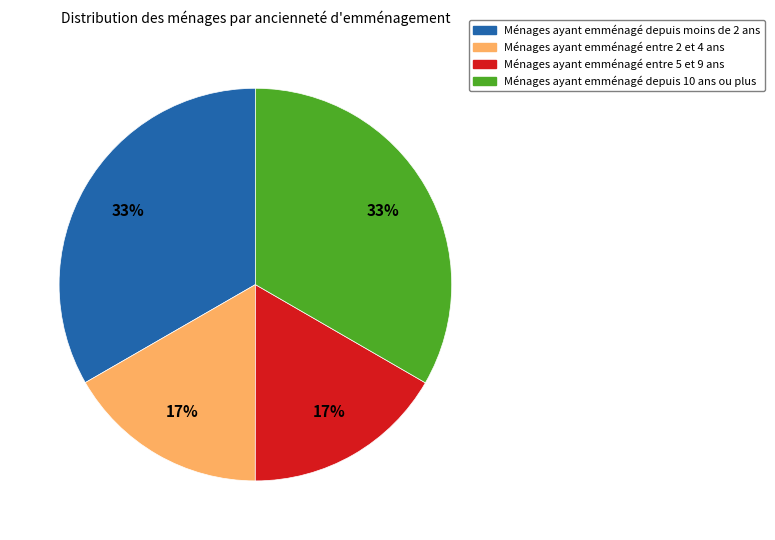

Does any single category account for the majority?

No